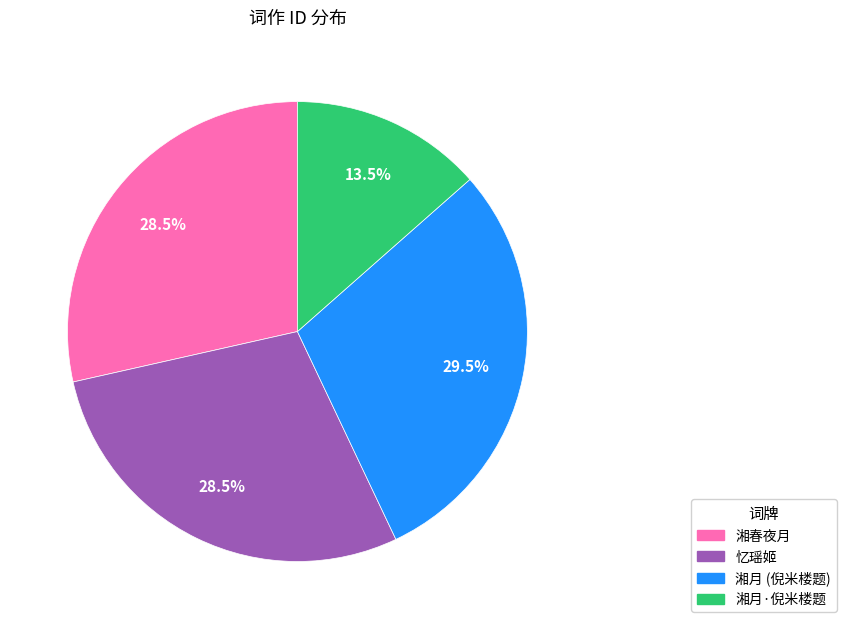

Which category has the smallest portion of the pie?

湘月·倪米楼题